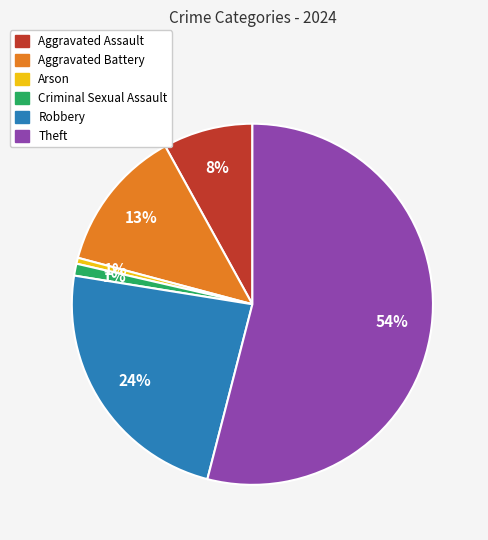

Combined, do Theft and Robbery account for over 50%?

Yes